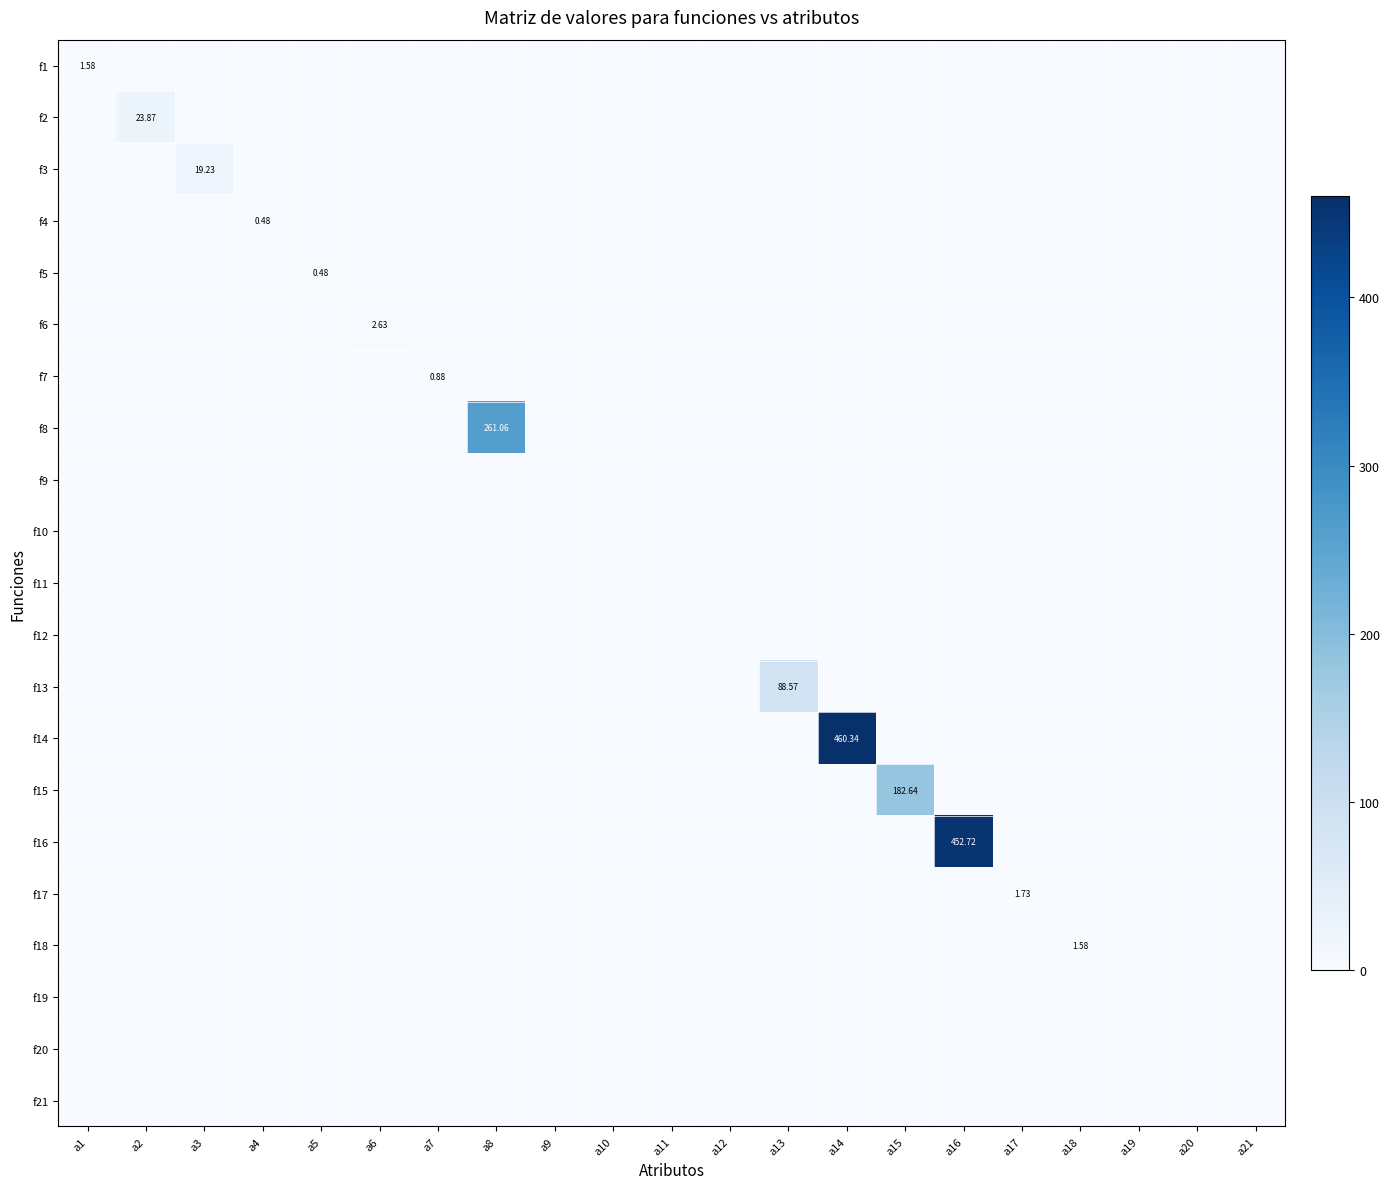

What is the greatest value displayed?

460.3